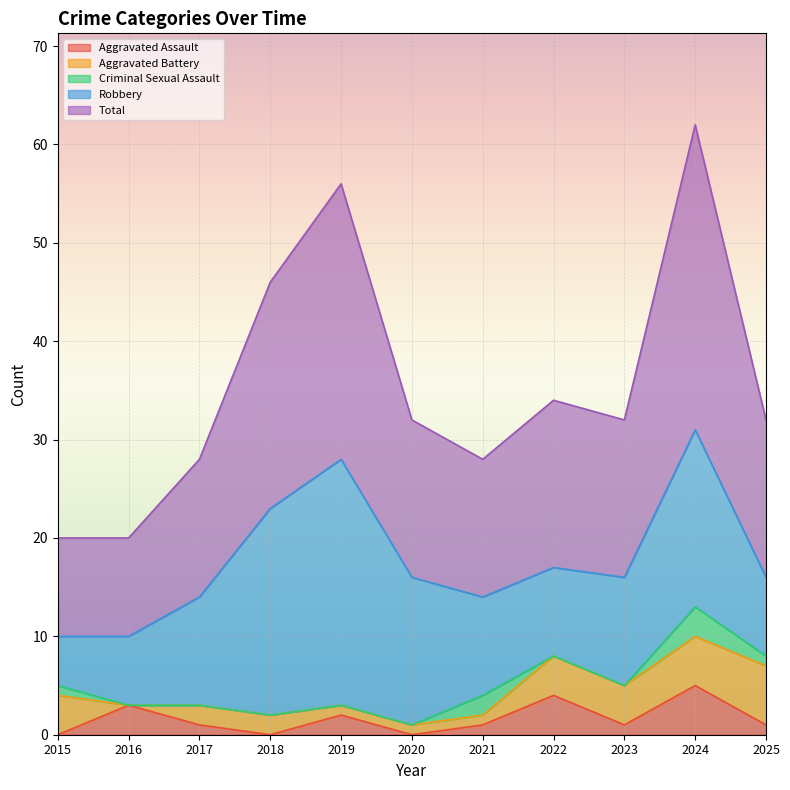

Is the value of Robbery at 2022 greater than the value of Aggravated Battery at 2022?

Yes